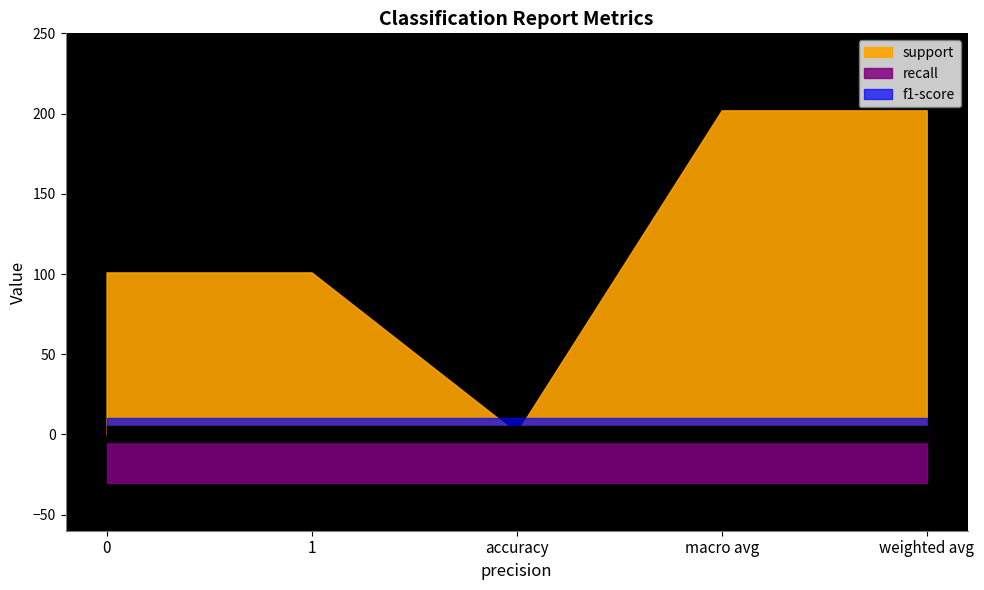

List the labels in order of recall value, largest first.

0, 1, accuracy, macro avg, weighted avg